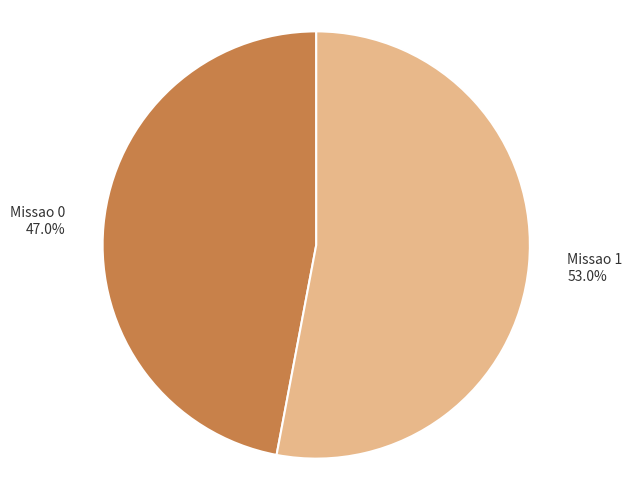

Which slice is the largest?

Missao 1